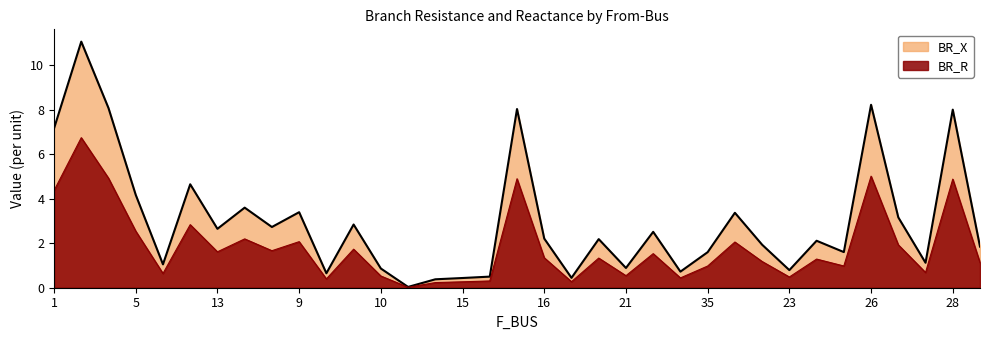

True or false: BR_X has a value of 0.2 at 21.

False